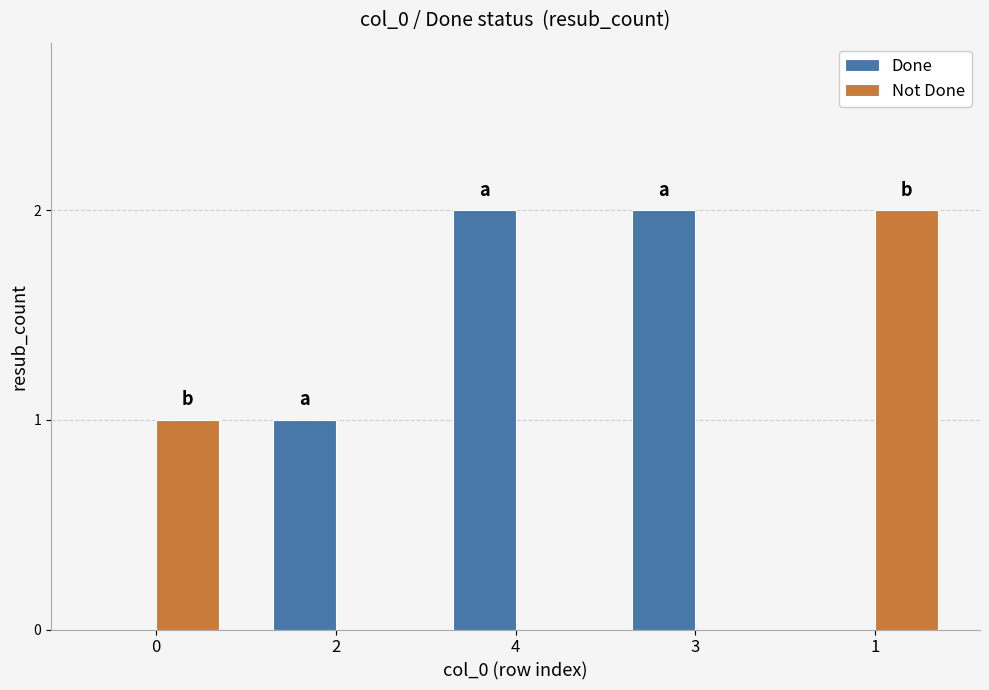

Reading left to right, what are all the values shown in this chart?

Done: 0=0	2=1	4=2	3=2	1=0
Not Done: 0=1	2=0	4=0	3=0	1=2